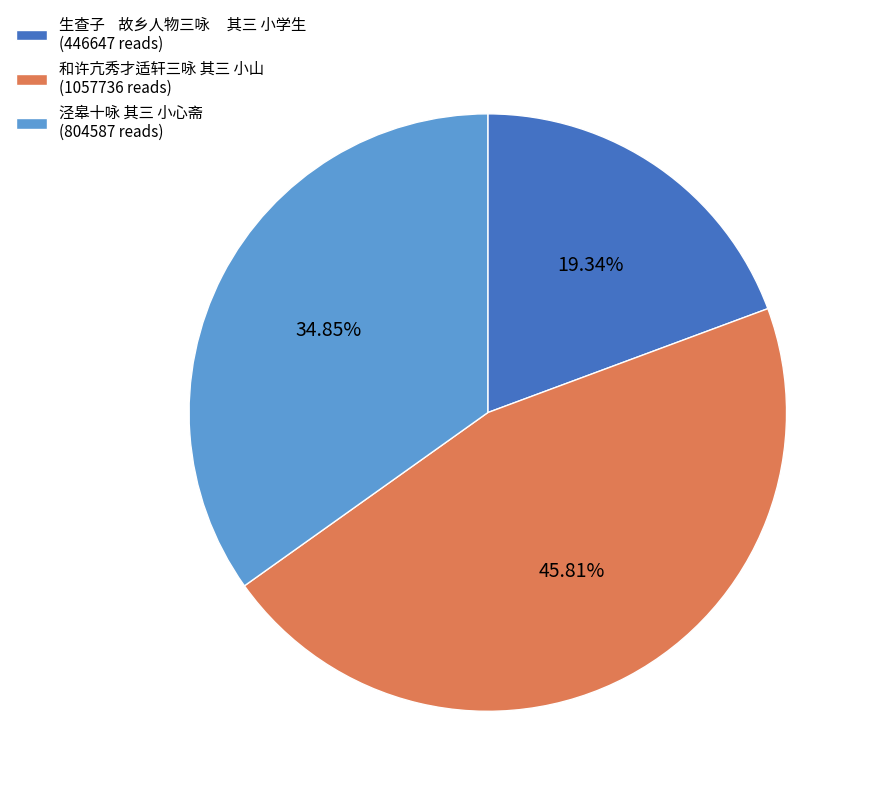

Do 生查子 故乡人物三咏 其三 小学生 (446647 reads) and 泾皋十咏 其三 小心斋 (804587 reads) together represent more than half of the pie?

Yes